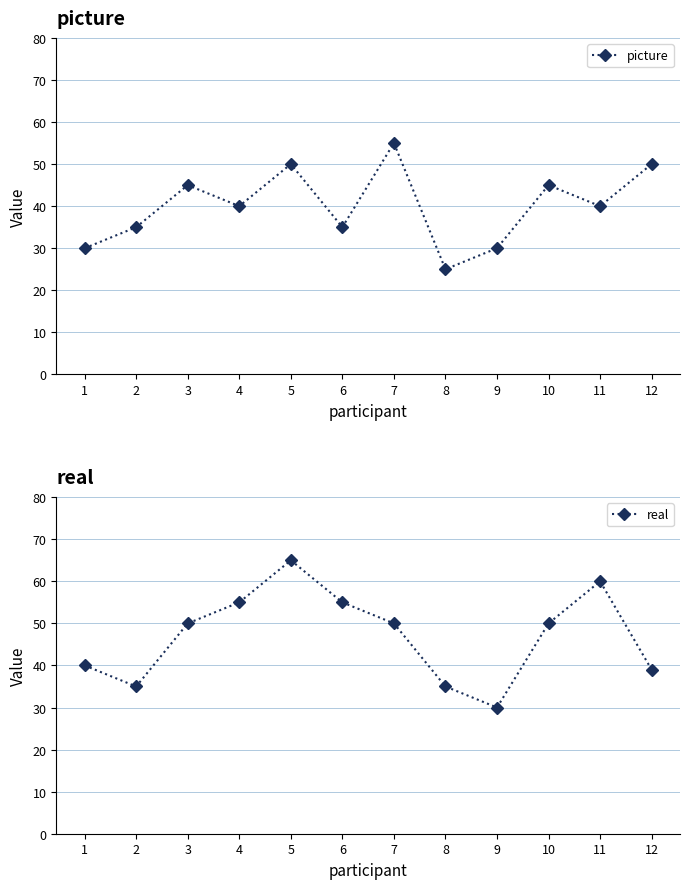

What are all the series names shown in the legend?

picture, real